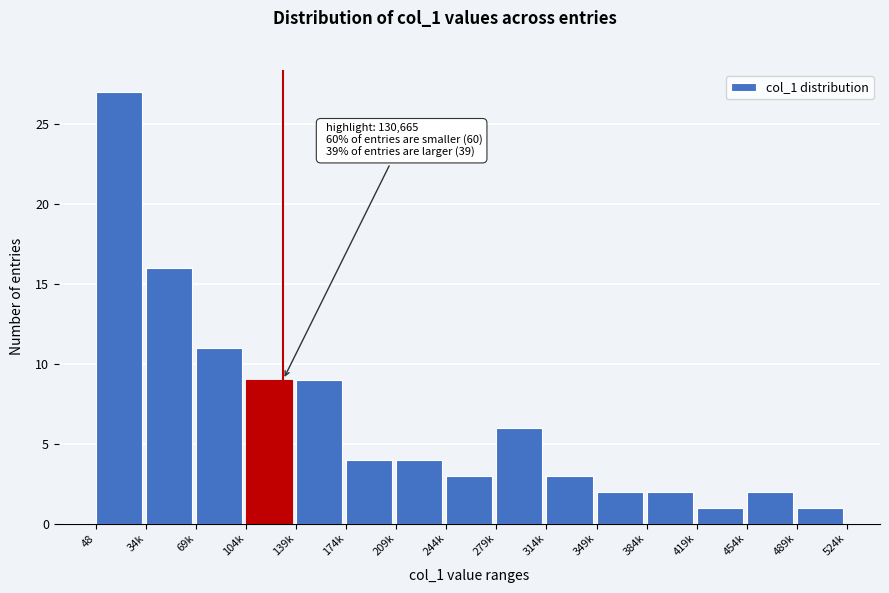

Reading left to right, list all the values displayed in this chart.

48=27	34k=16	69k=11	104k=9	139k=9	174k=4	209k=4	244k=3	279k=6	314k=3	349k=2	384k=2	419k=1	454k=2	489k=1